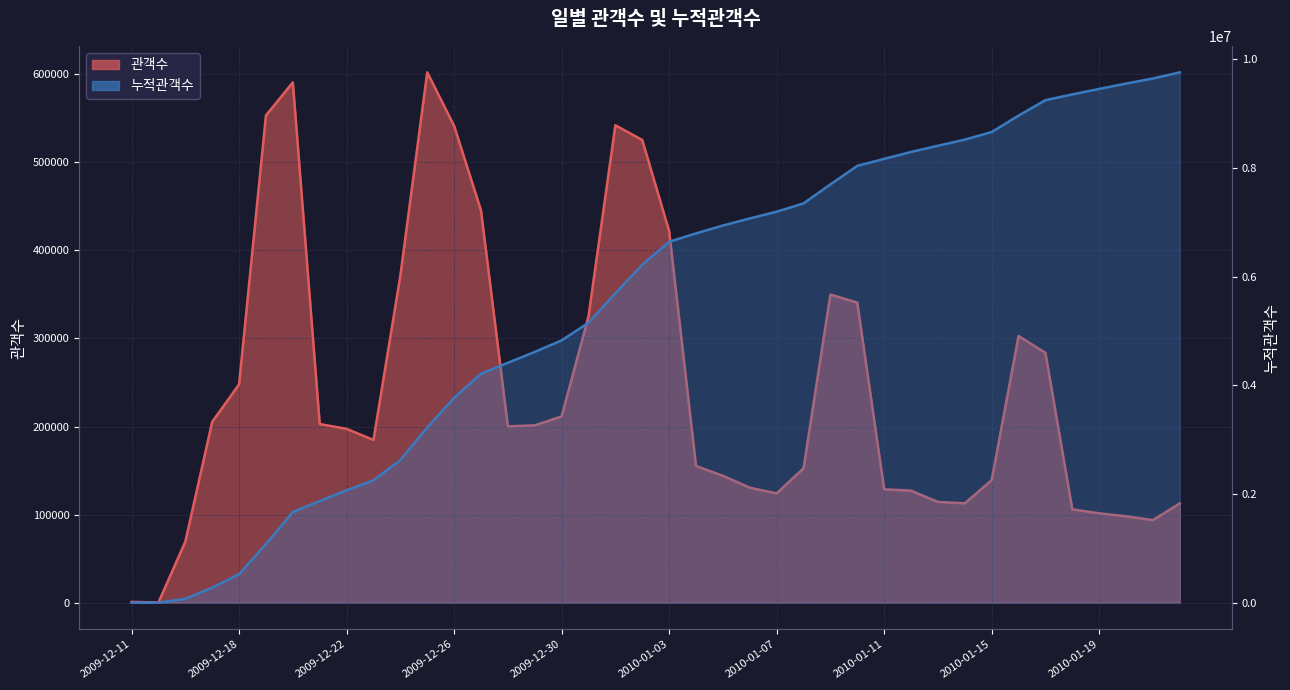

What is the difference between the highest and lowest values at 2010-01-01?

5150667